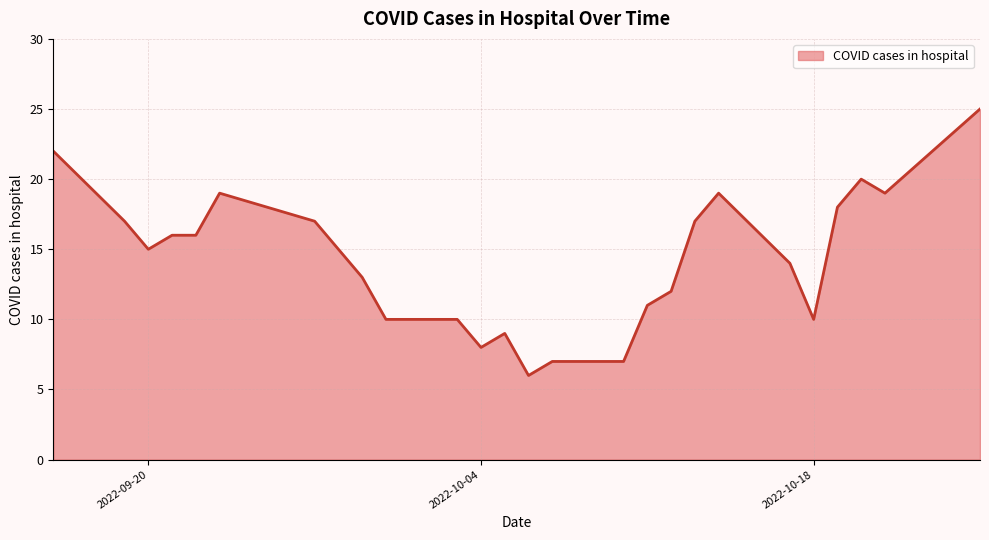

Count the number of data series in this chart.

1